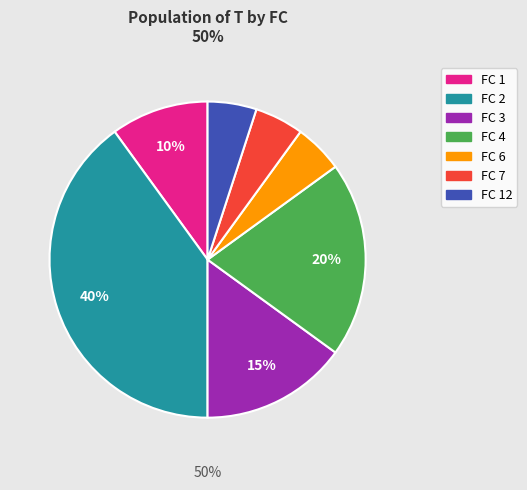

To the nearest percent, what is the difference between the largest and smallest slice percentages?

35%